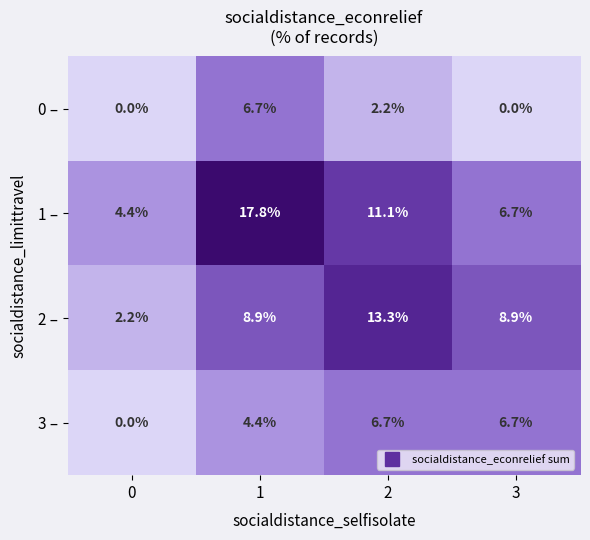

List the series in order of their overall mean, lowest first.

0 –, 3 –, 2 –, 1 –